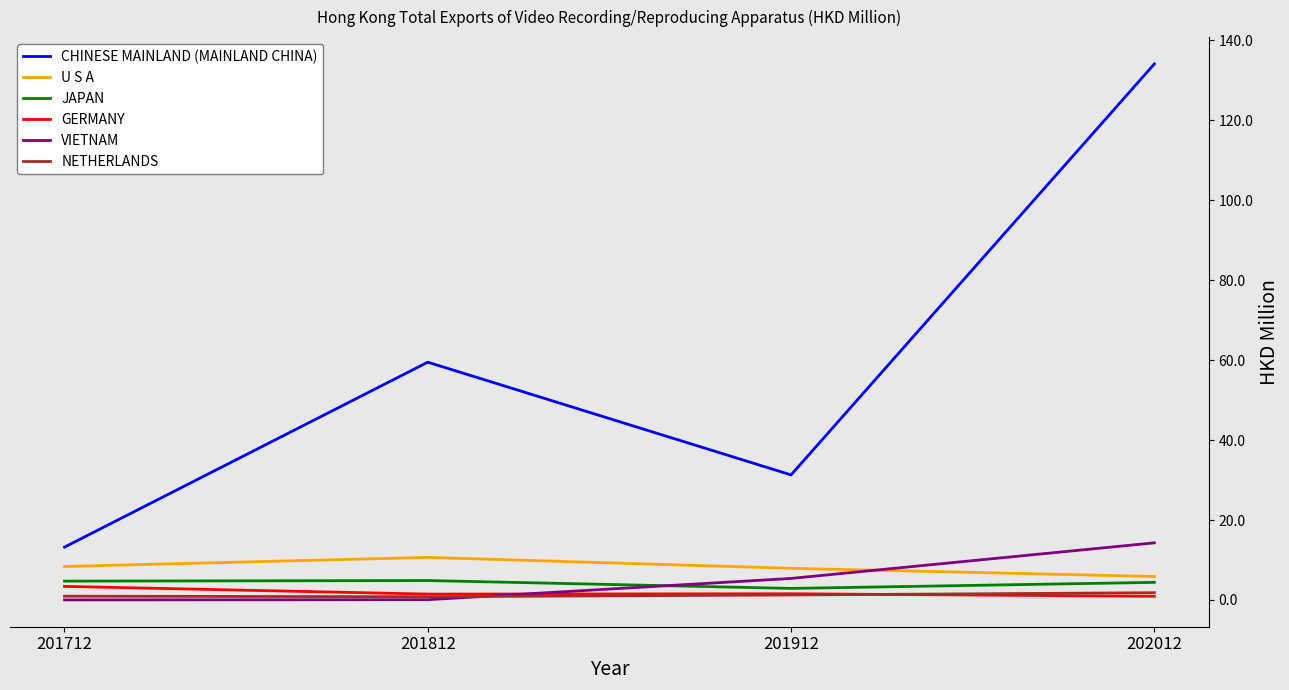

What are all the series names shown in the legend?

CHINESE MAINLAND (MAINLAND CHINA), U S A, JAPAN, GERMANY, VIETNAM, NETHERLANDS